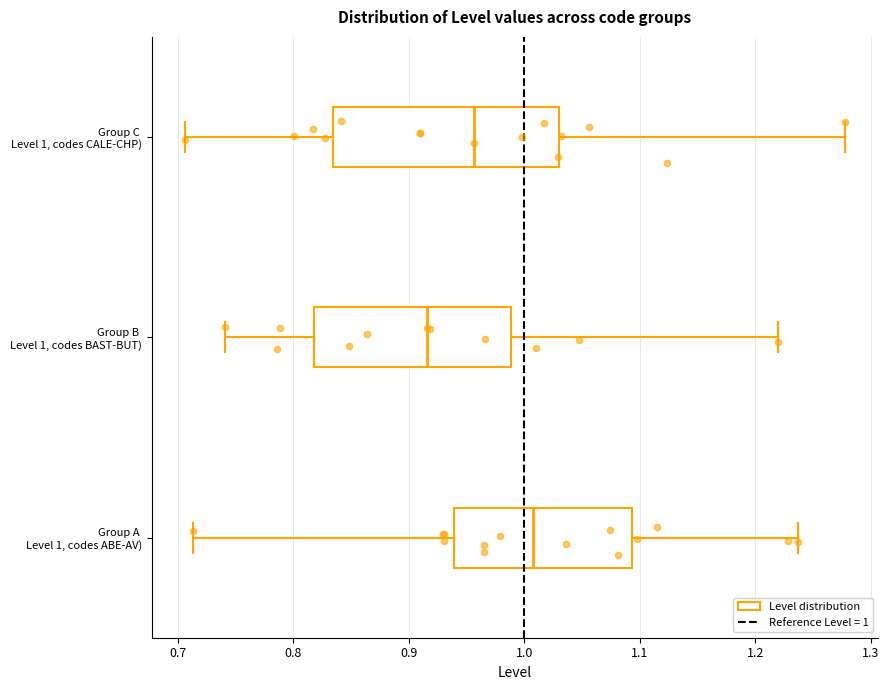

Which box's median line is the furthest to the left?

Group B Level 1, codes BAST-BUT)